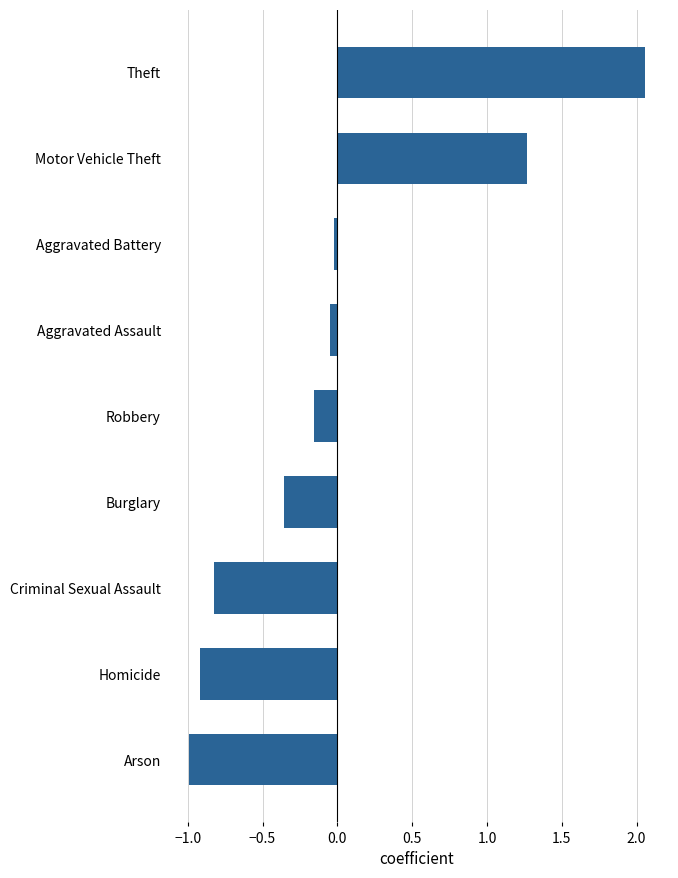

How many data points are less than 0?

7